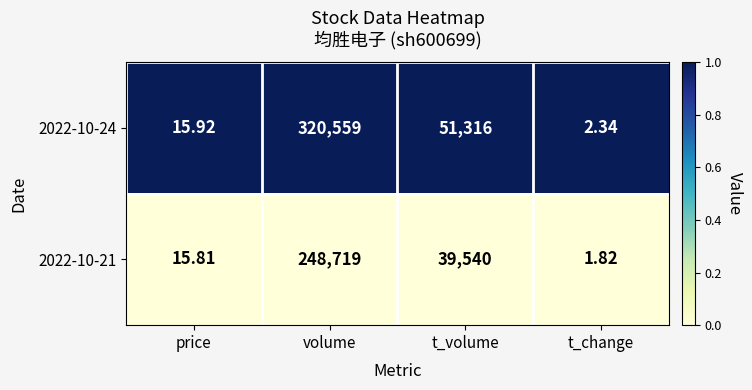

At which label does 2022-10-21 first exceed 39540?

volume